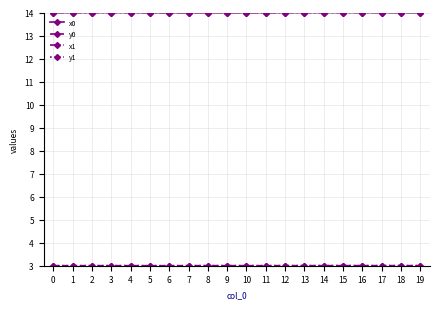

What is the total value across all series at 18?

34.0